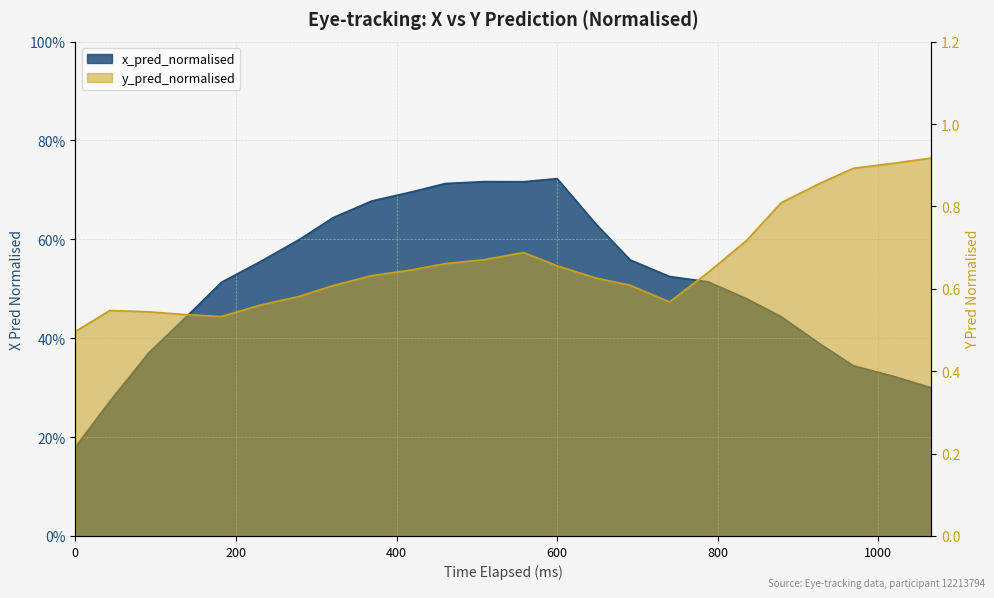

What is the approximate value of y_pred_normalised at 230?

0.6